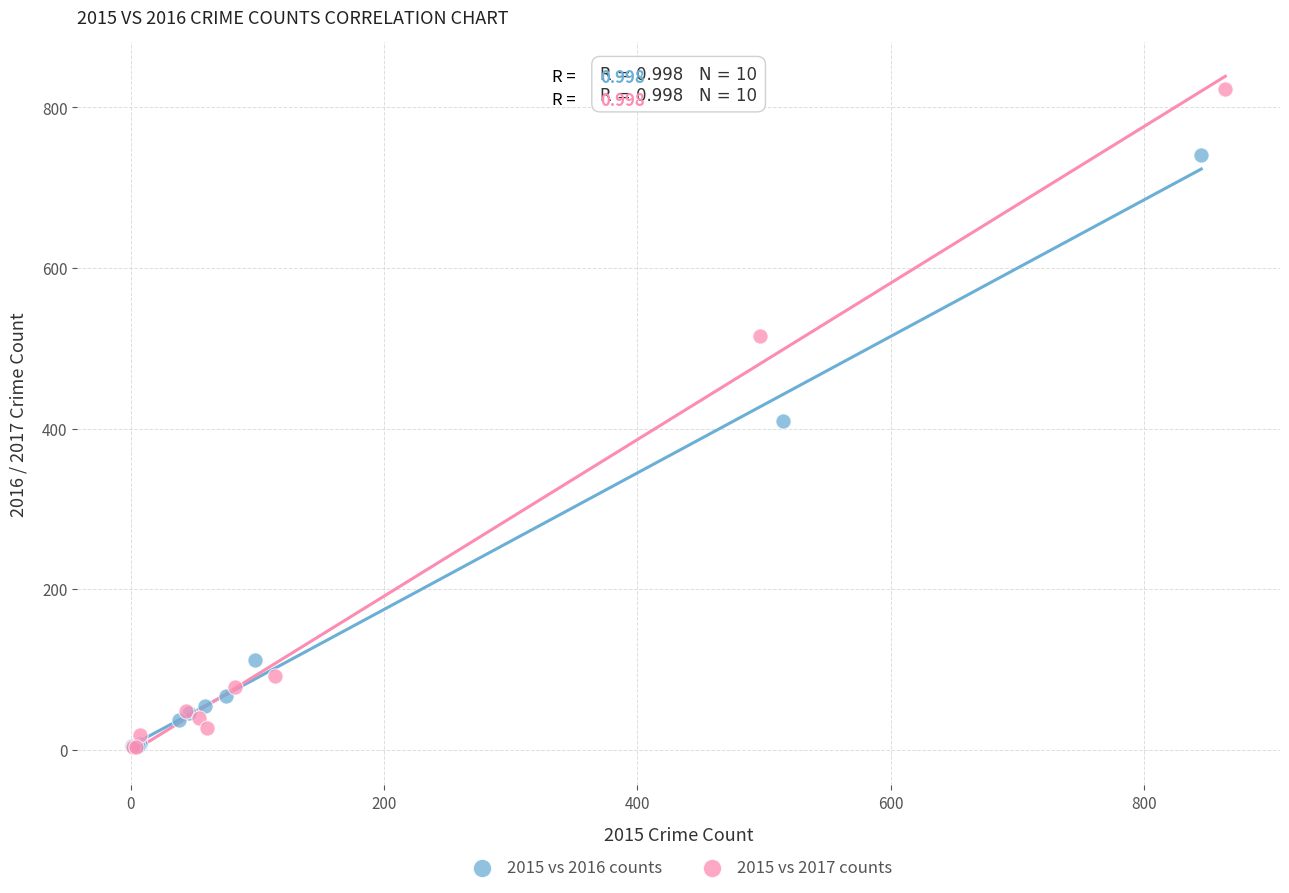

Which series contains the highest Y value?

2015 vs 2017 counts